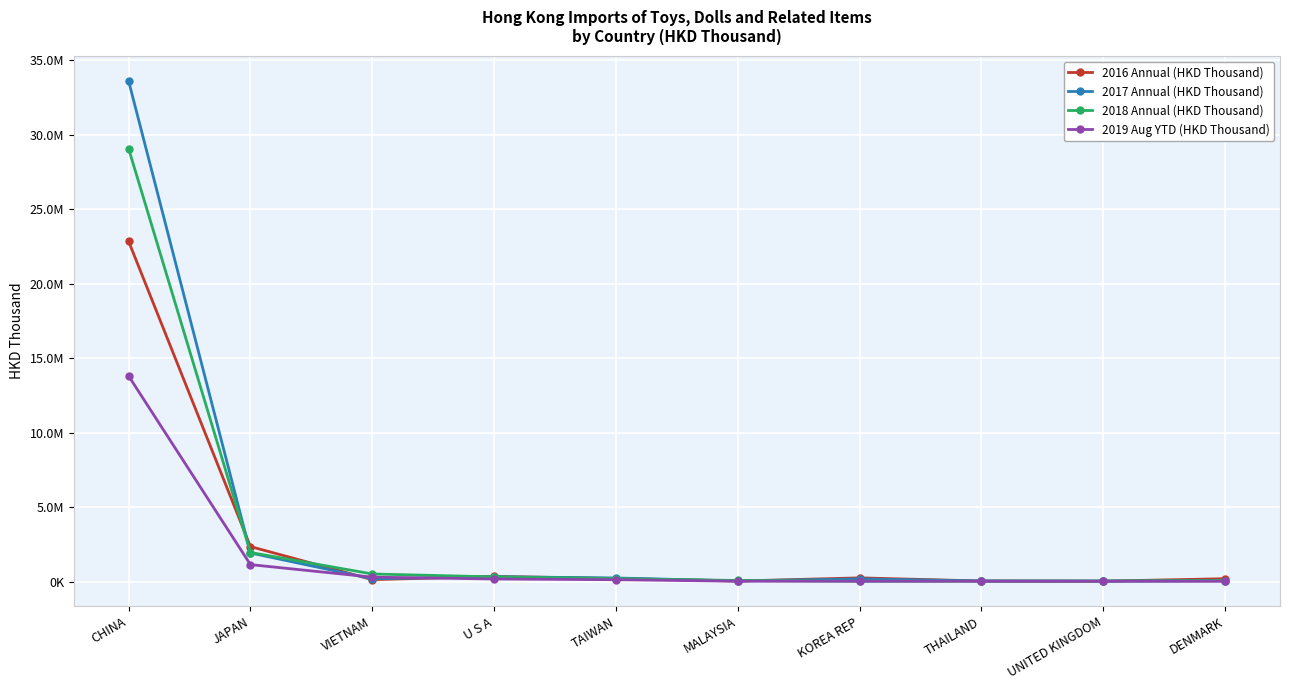

Rank the series at THAILAND from lowest to highest value.

2019 Aug YTD (HKD Thousand), 2018 Annual (HKD Thousand), 2016 Annual (HKD Thousand), 2017 Annual (HKD Thousand)